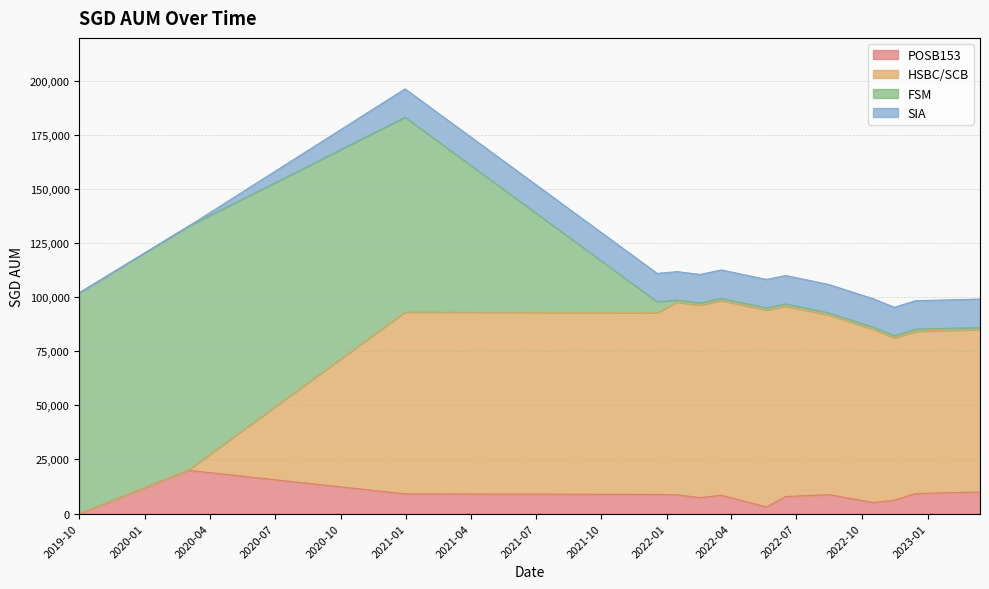

What is the difference between the highest and lowest values at 2022-05-20?

91000